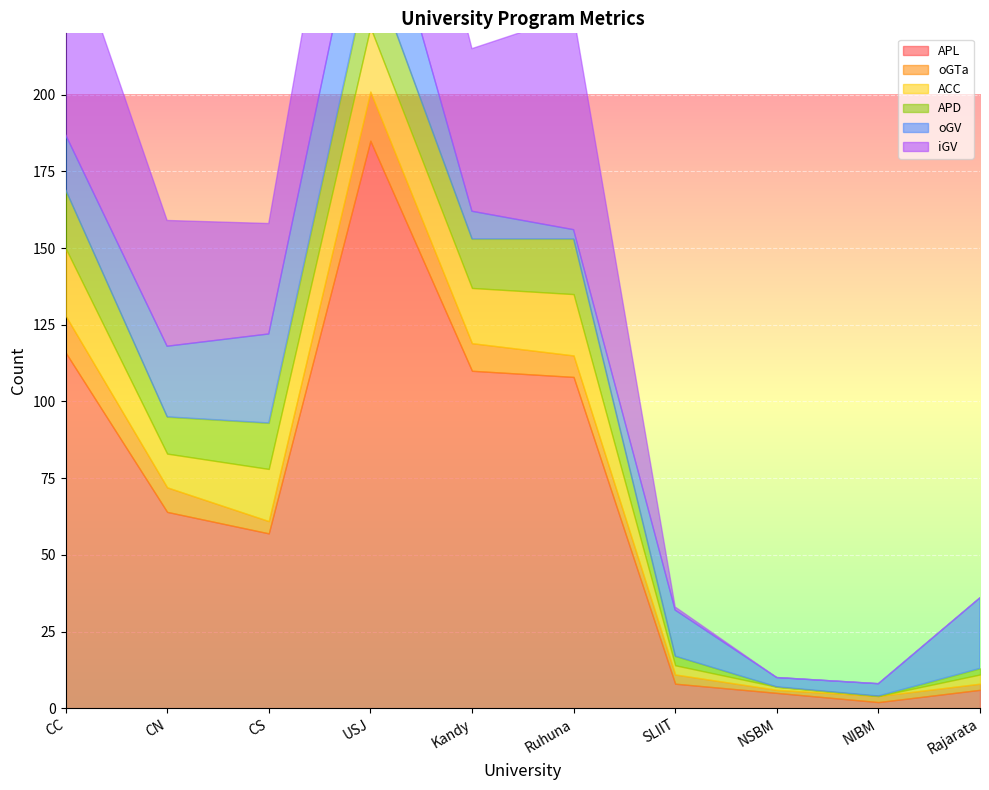

Rank the series at NIBM from highest to lowest value.

oGV, APL, oGTa, ACC, APD, iGV